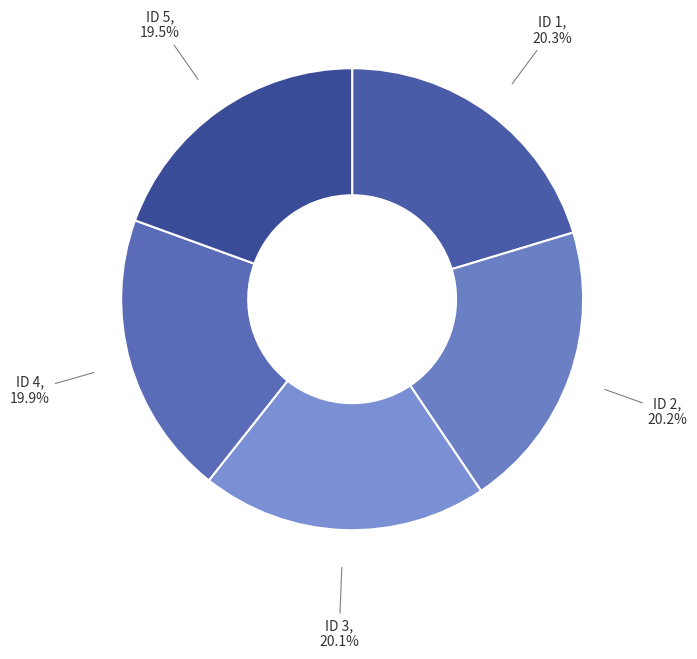

What is the ratio of the value at ID 3 to the value at ID 4?

1.0